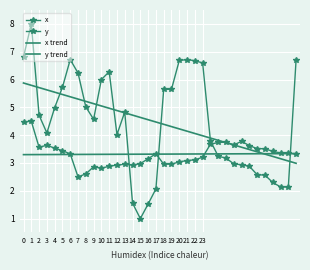

How many intersections are there between y and x trend?

4